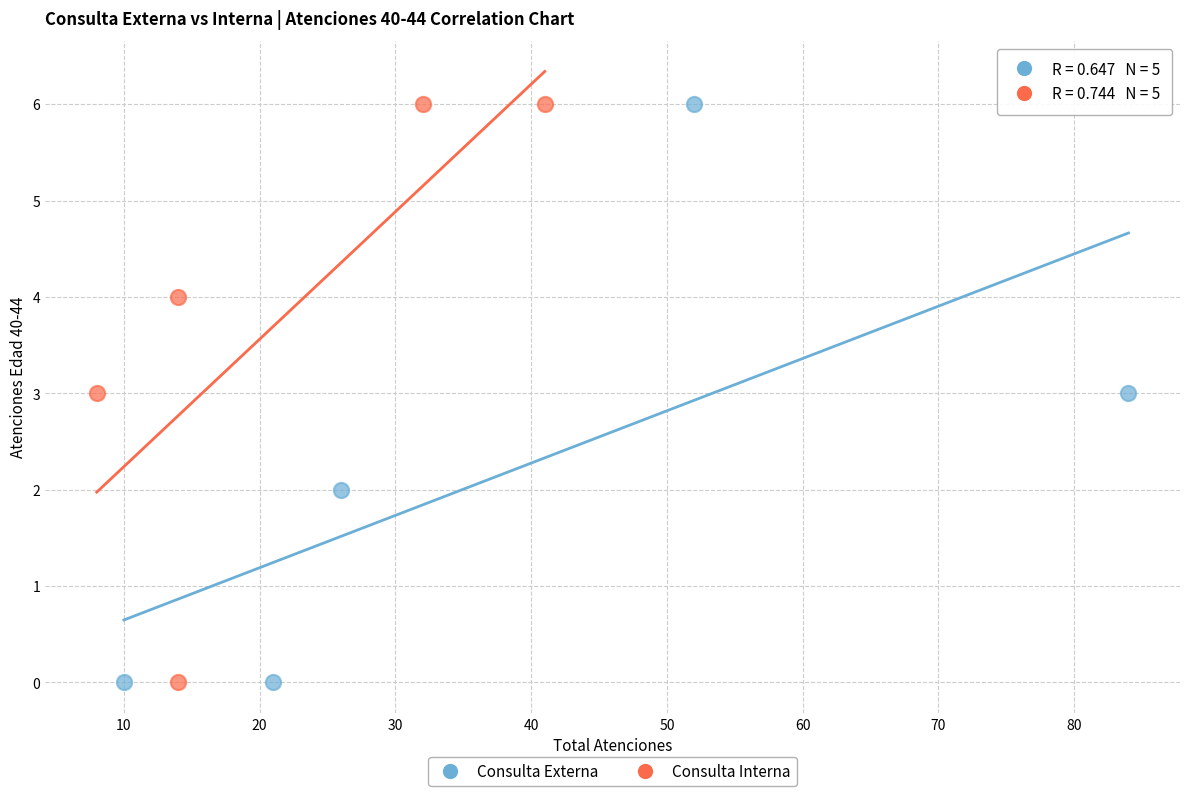

What are all the series names shown in the legend?

Consulta Externa, Consulta Interna